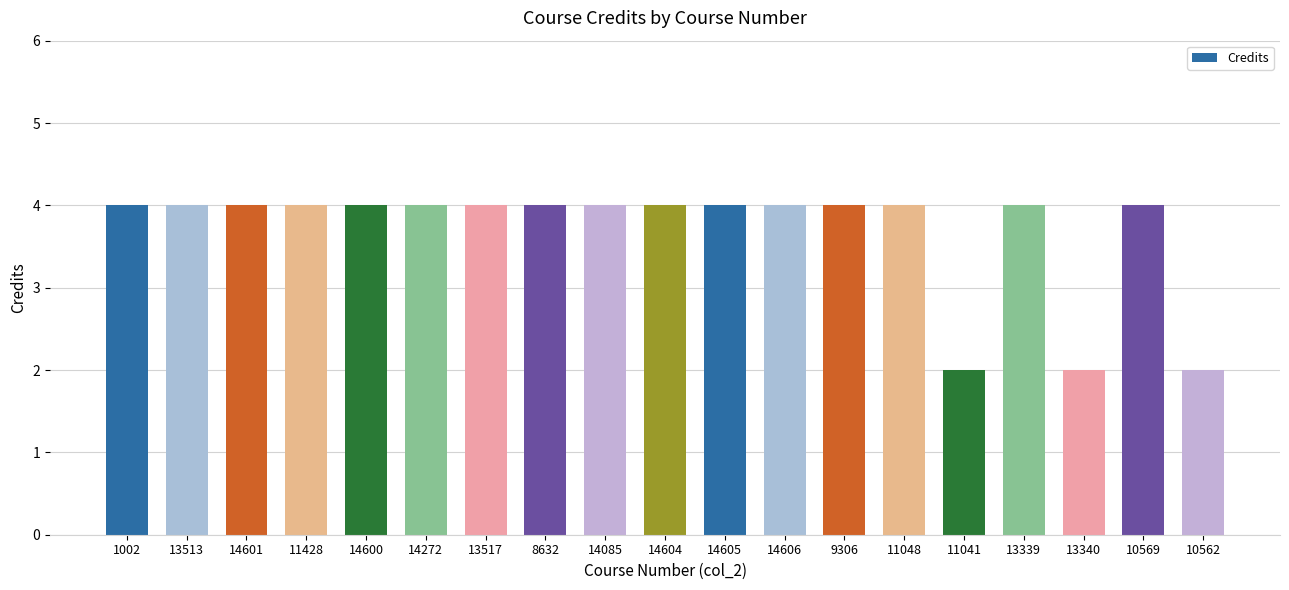

Count the number of data series in this chart.

1